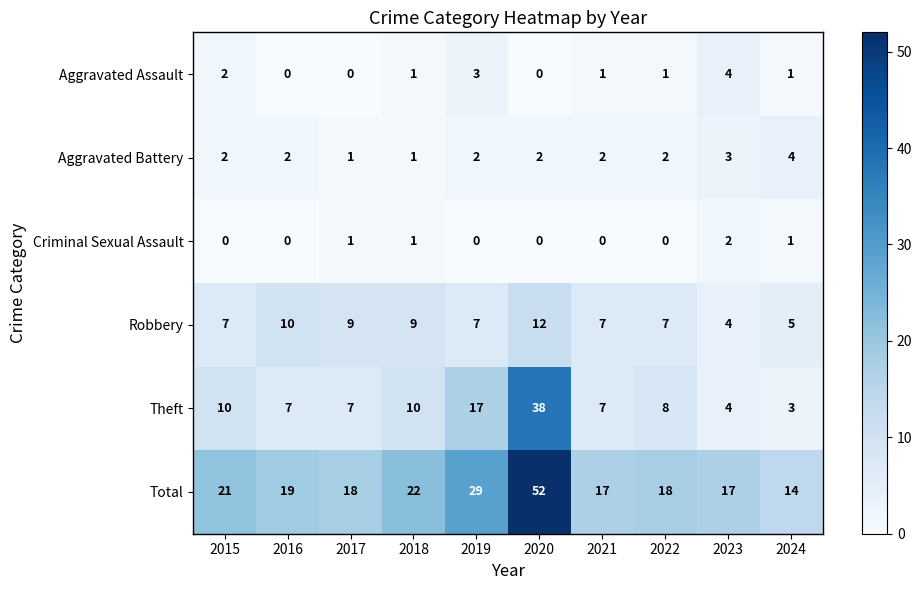

Which series has the largest total across all categories?

Total